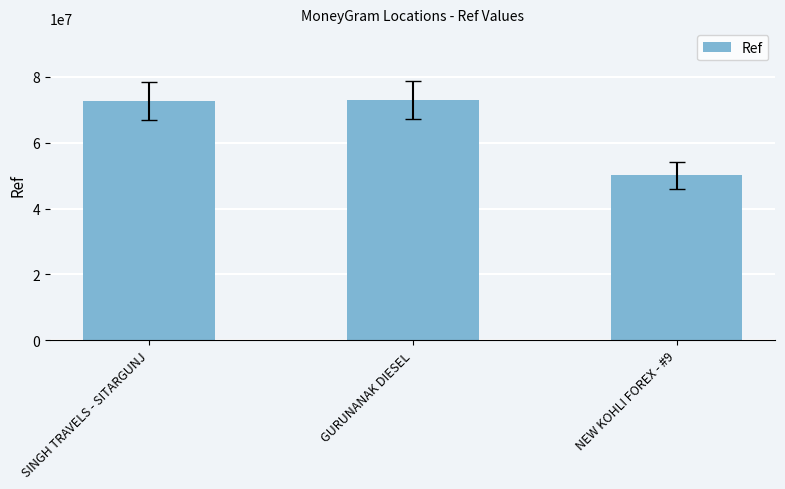

Where is the data nearest to the value 61485634?

SINGH TRAVELS - SITARGUNJ